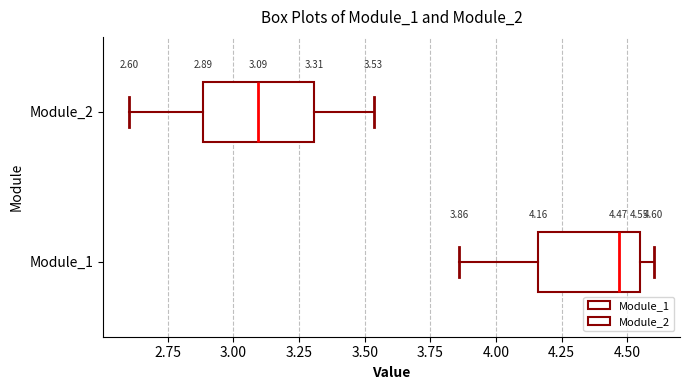

Which box's median line is the furthest to the right?

Module_1